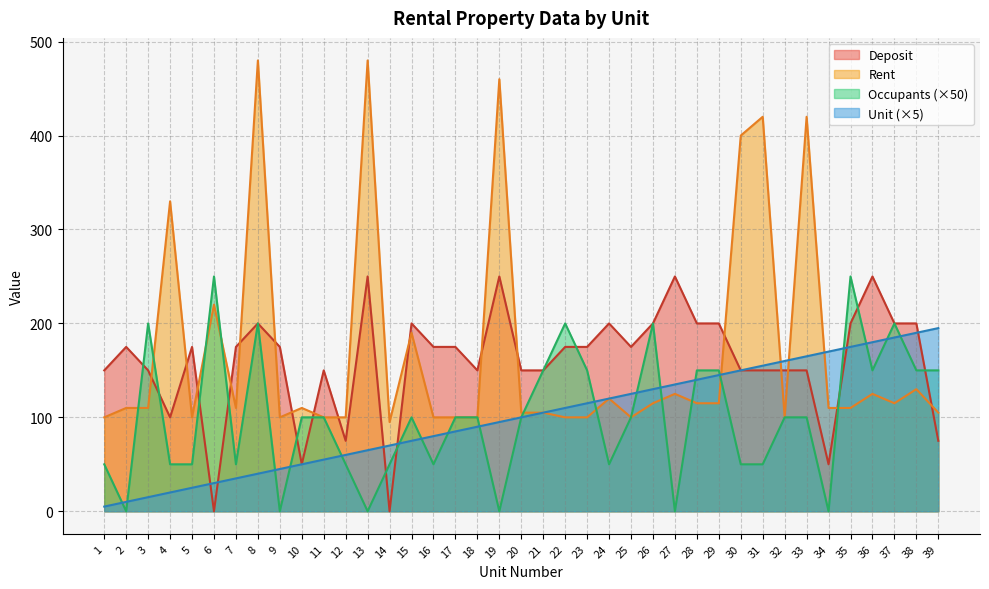

At which category does Deposit reach its first local peak?

2